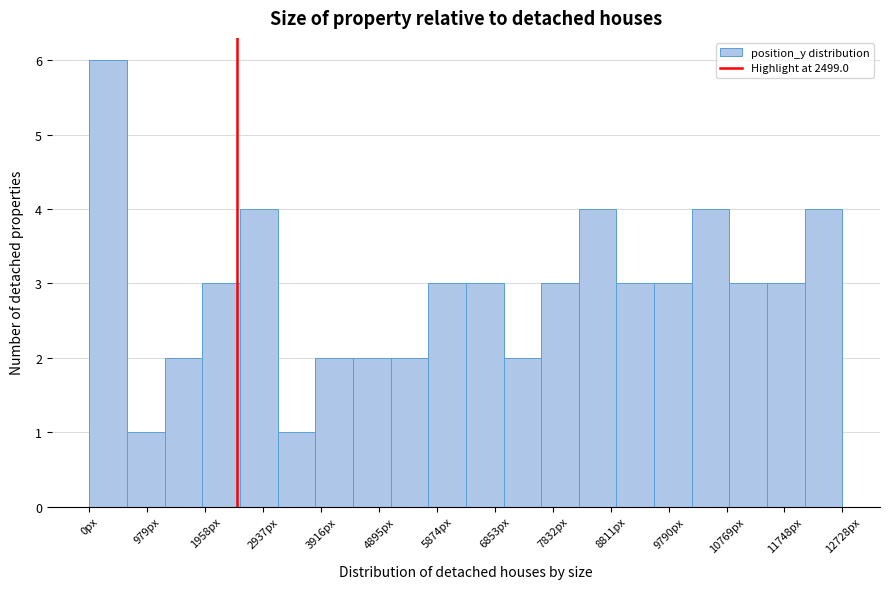

Which range on the x-axis has the tallest bar?

0 to 600